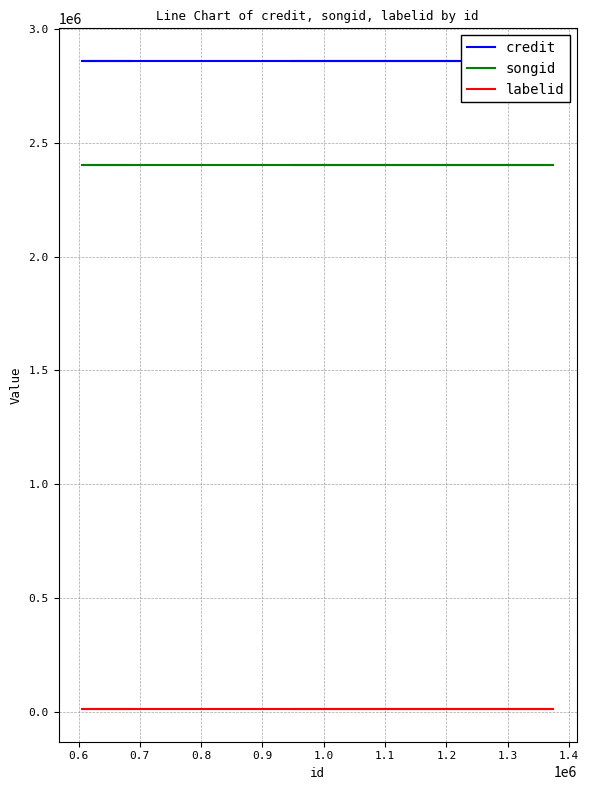

The credit series shows 756318 at 0.7. True or false?

False